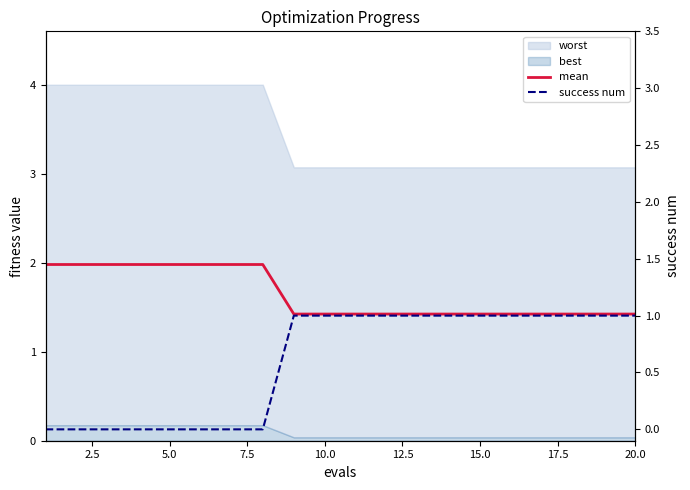

Does the chart display data point markers on the line(s)?

No